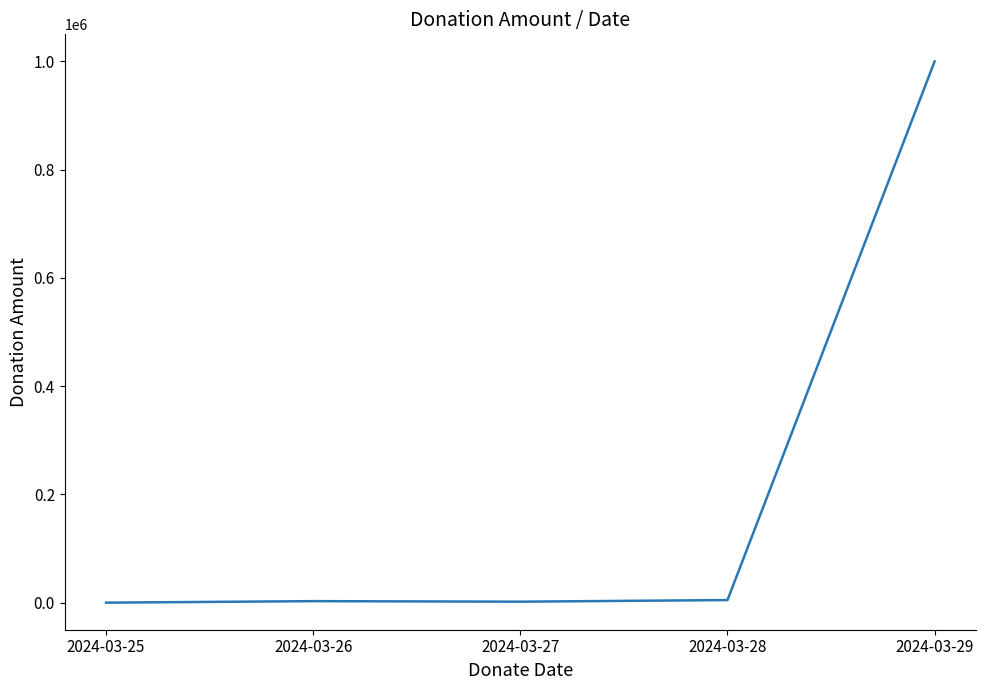

True or false: the data shows 2000 at 2024-03-27.

True